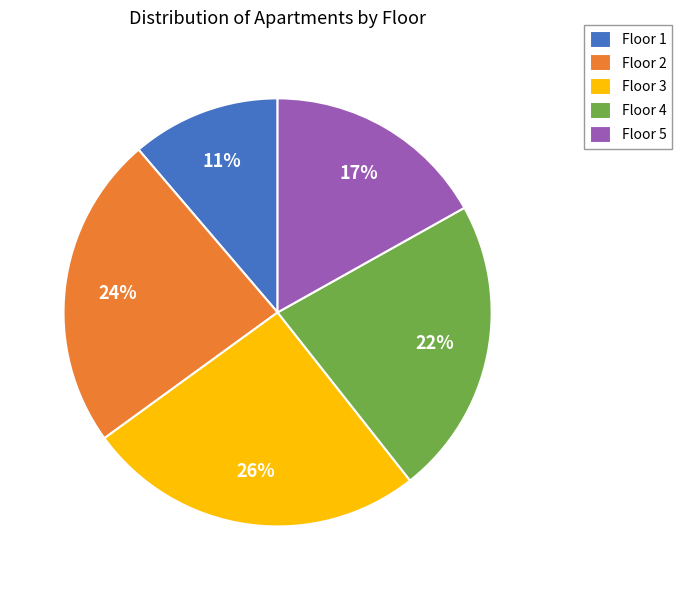

Rank the categories by value from lowest to highest.

Floor 1, Floor 5, Floor 4, Floor 2, Floor 3